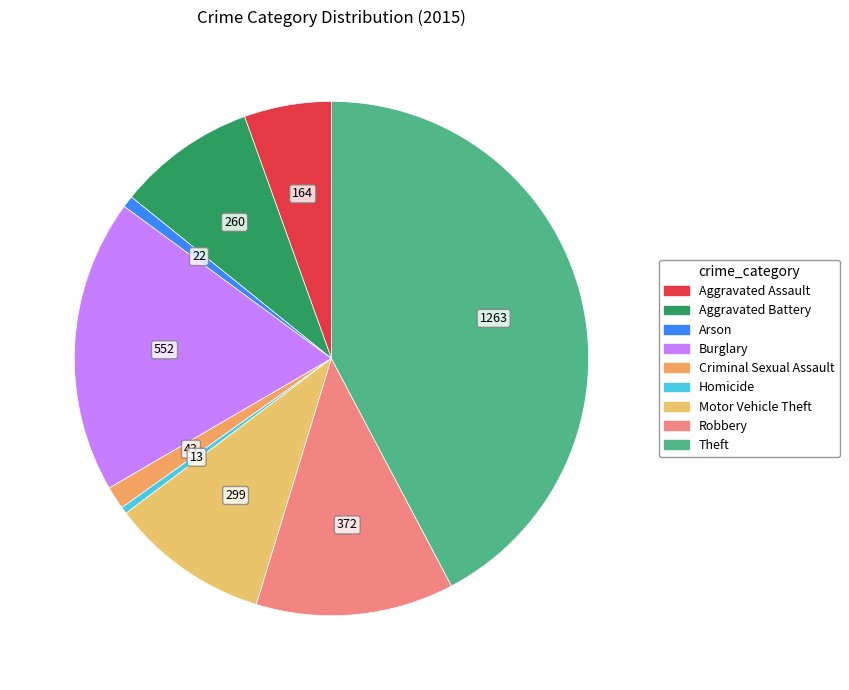

Do Criminal Sexual Assault and Robbery together represent more than half of the pie?

No